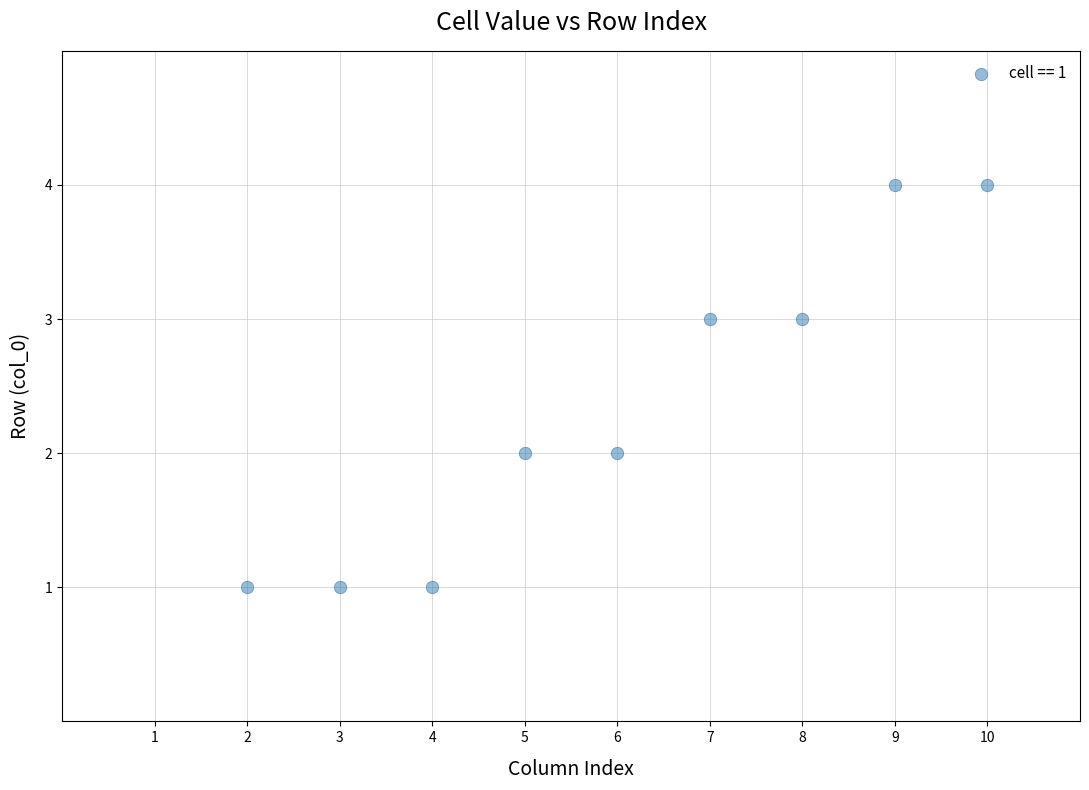

What is the average X value?

6